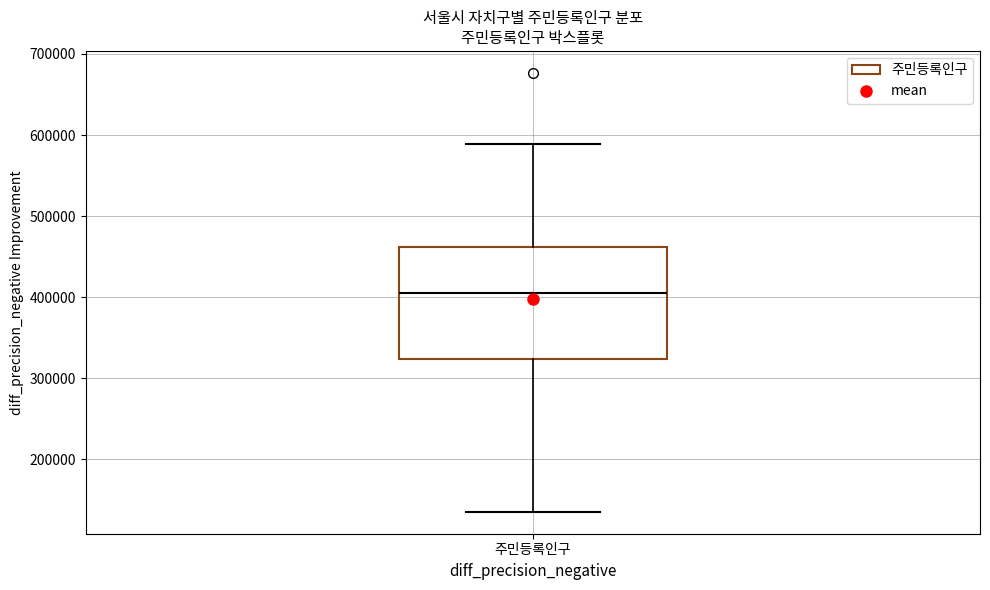

Where is the lower edge of the box for 주민등록인구 on the y-axis? The values are not printed on the chart, so give them approximately, as read against the axis.

320000